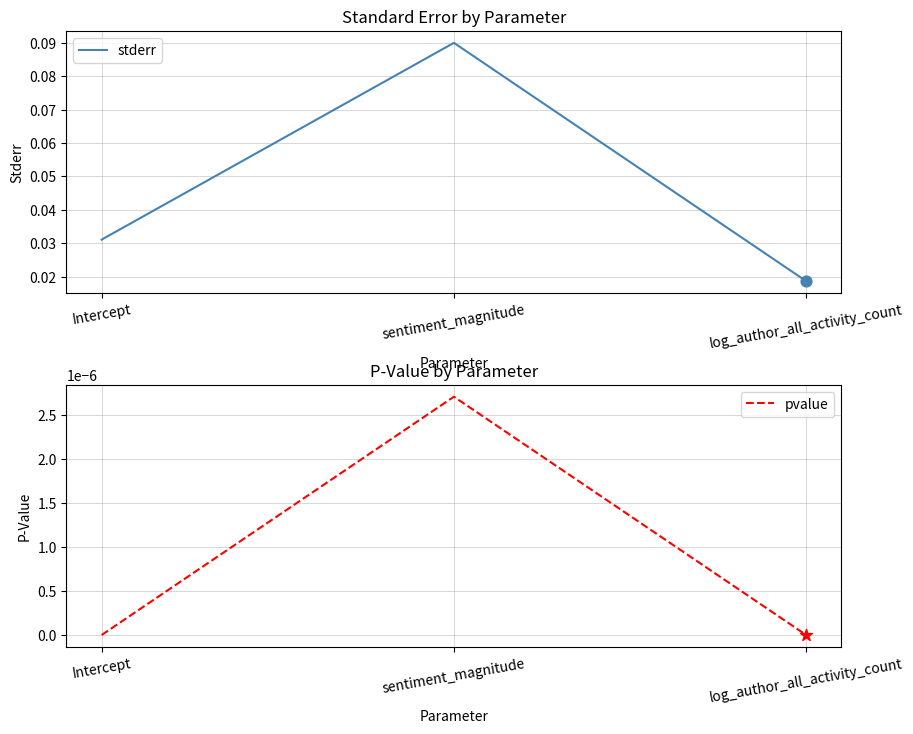

What is the total value across all series at sentiment_magnitude?

0.1